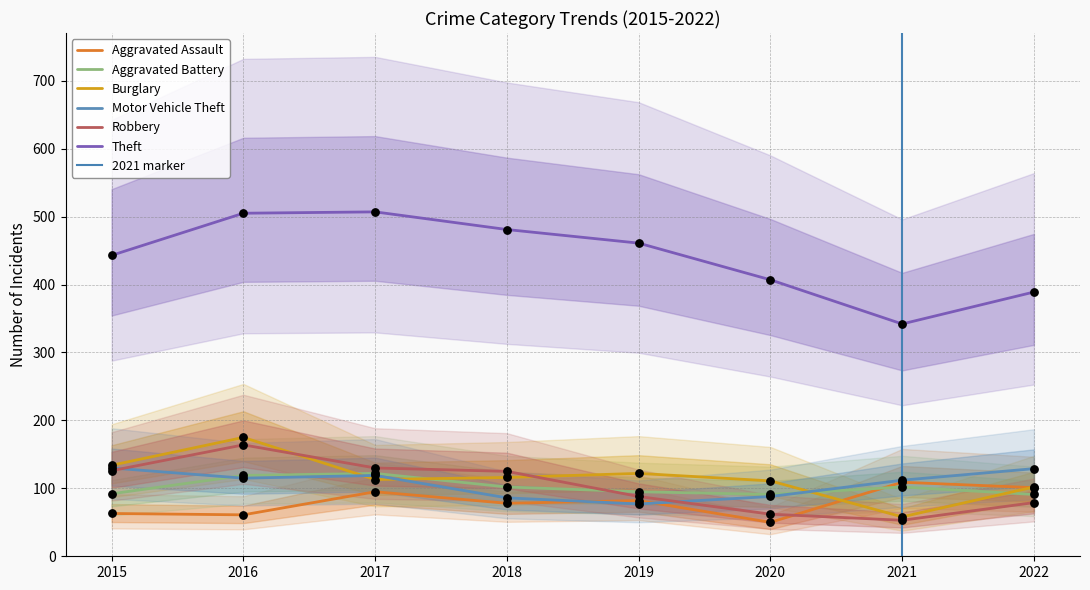

What are all the series names shown in the legend?

Aggravated Assault, Aggravated Battery, Burglary, Motor Vehicle Theft, Robbery, Theft